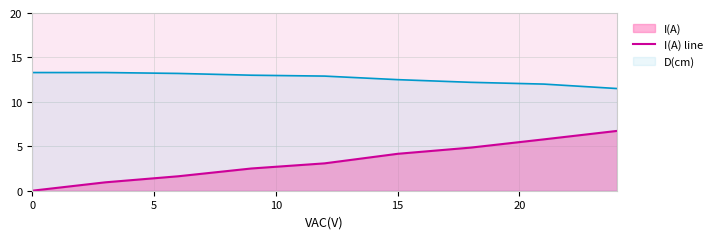

True or false: D(cm) and I(A) line cross at least once.

False